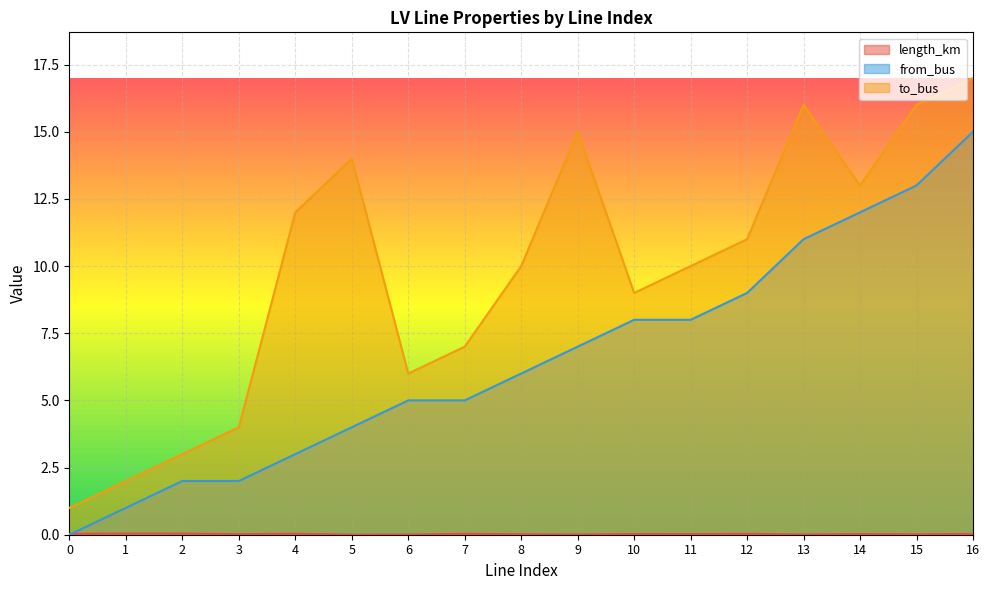

How many data points in to_bus are less than 10?

7